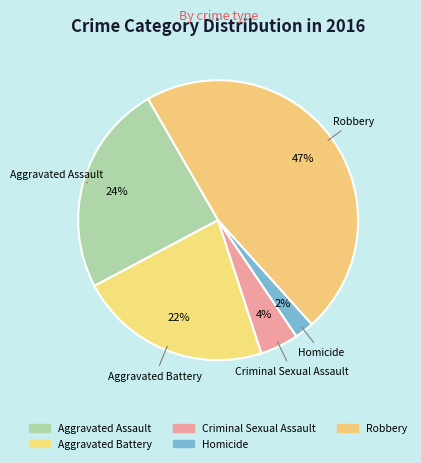

Is it true that Robbery is 47% of the pie?

True